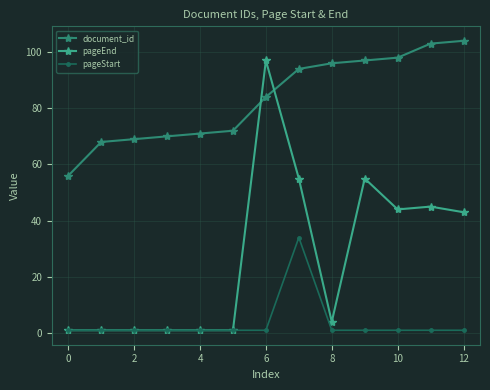

List the series in order of their overall mean, highest first.

document_id, pageEnd, pageStart